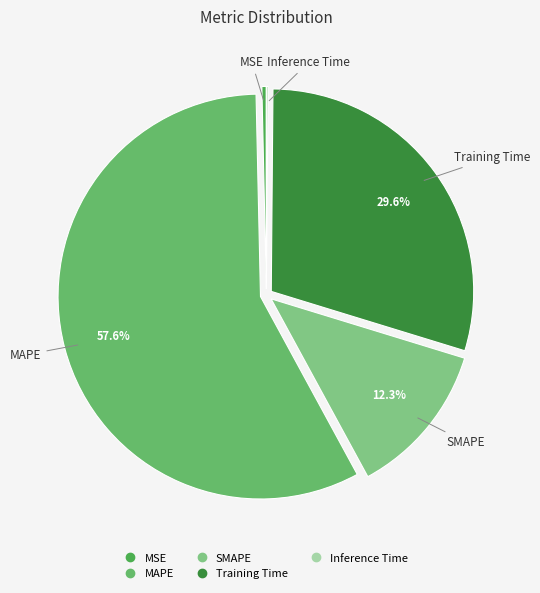

What percentage do MAPE and Training Time together represent?

87.2%